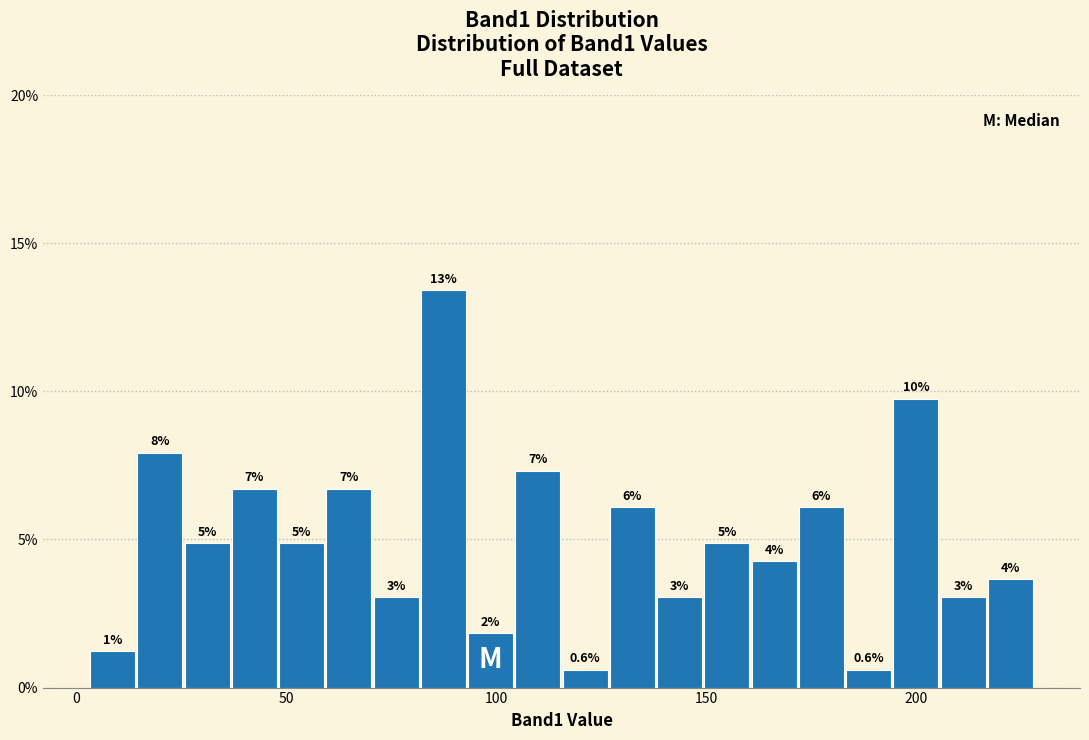

Read against the x-axis, roughly where is the centre of the tallest bar?

85